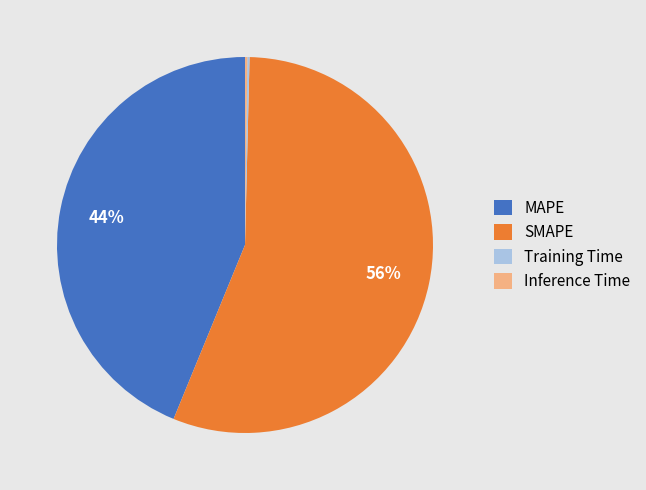

To the nearest percent, what portion does MAPE represent?

44%